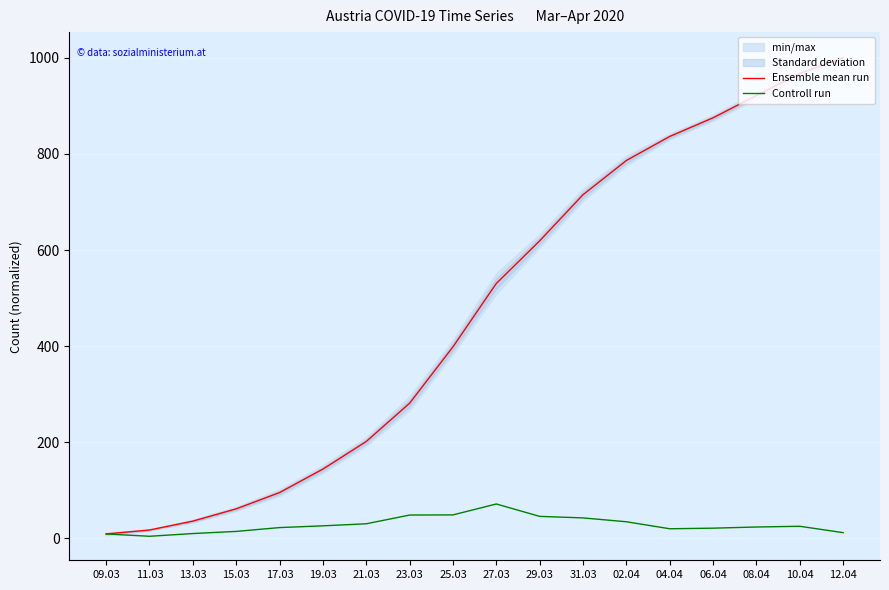

True or false: Ensemble mean run and Controll run cross at least once.

False